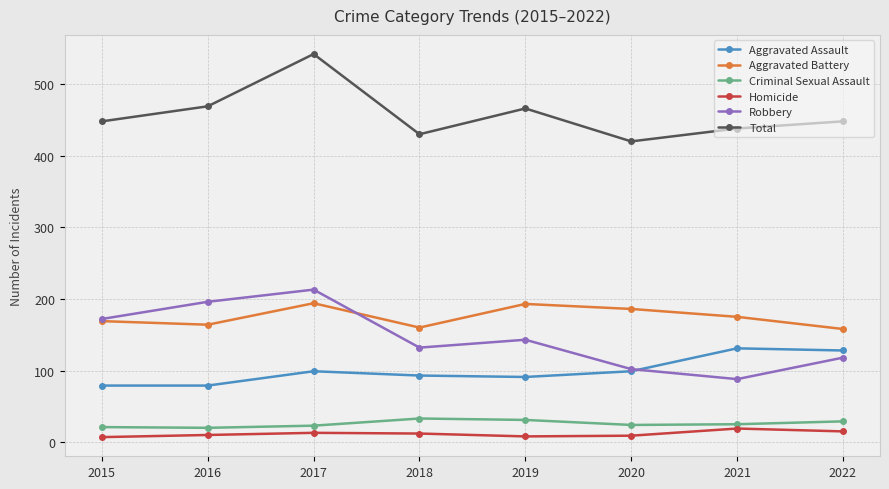

Is it true that Robbery equals 213 at 2017?

True